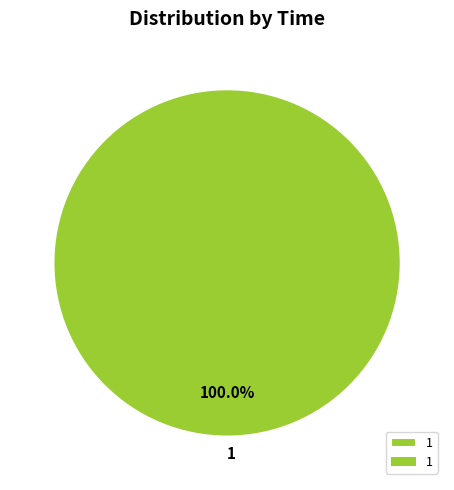

Rank the categories by value from lowest to highest.

1